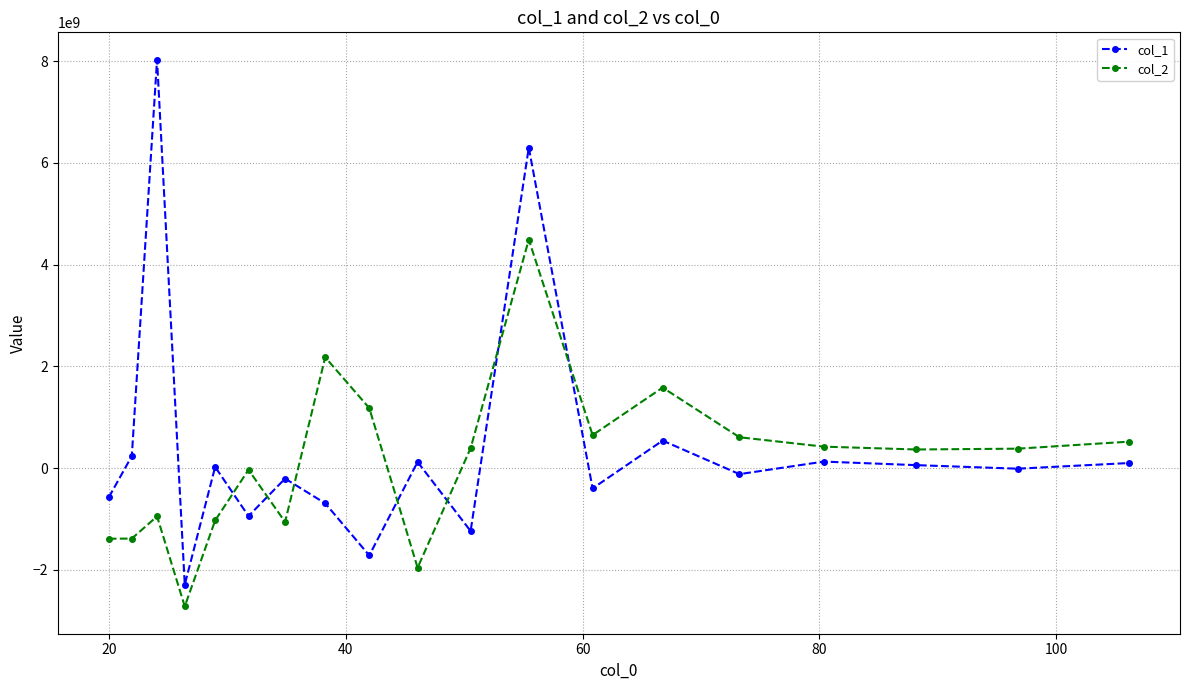

How many lines are shown in the chart?

2